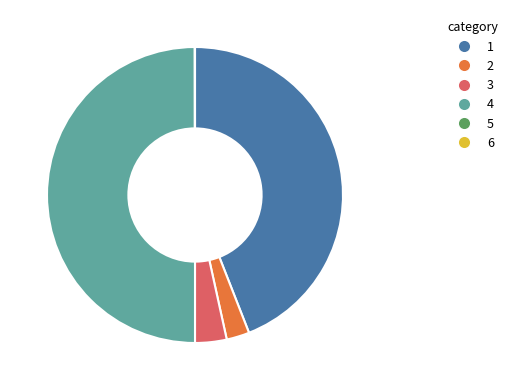

Is there a majority slice in this chart?

No